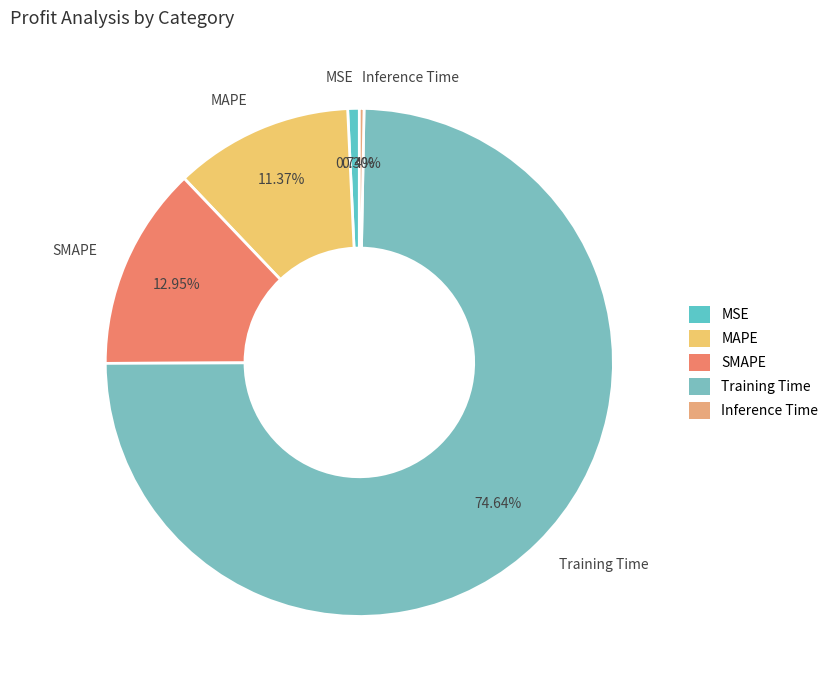

Is there any slice that represents more than half of the pie?

Yes